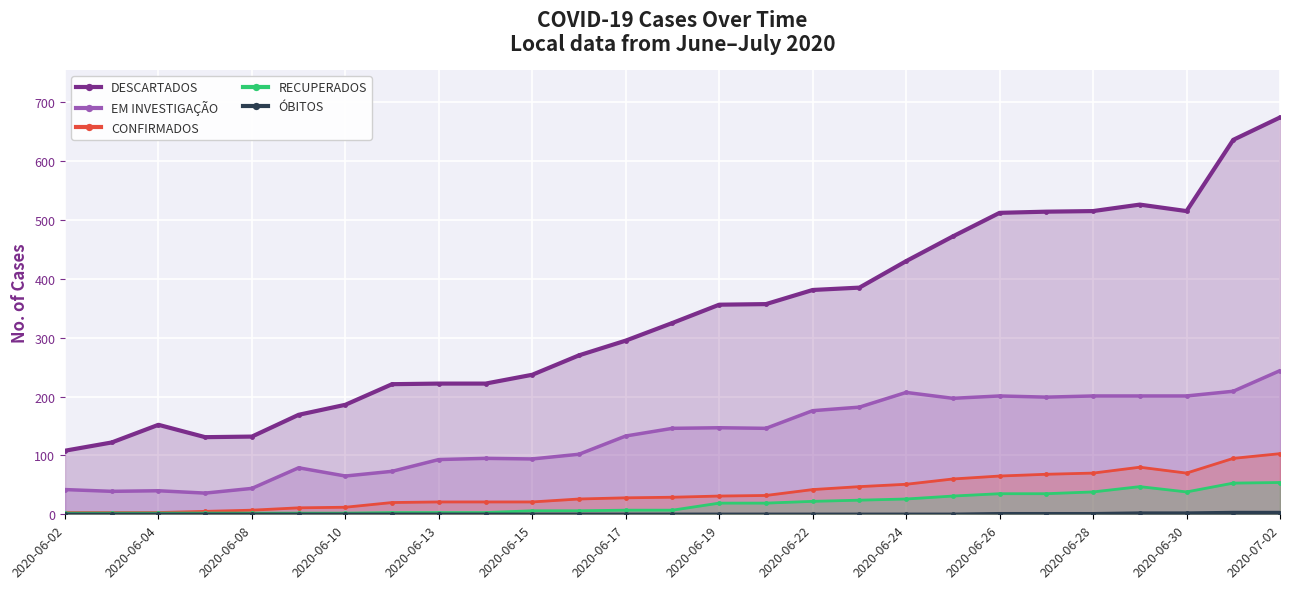

What is the maximum value shown in the chart?

674